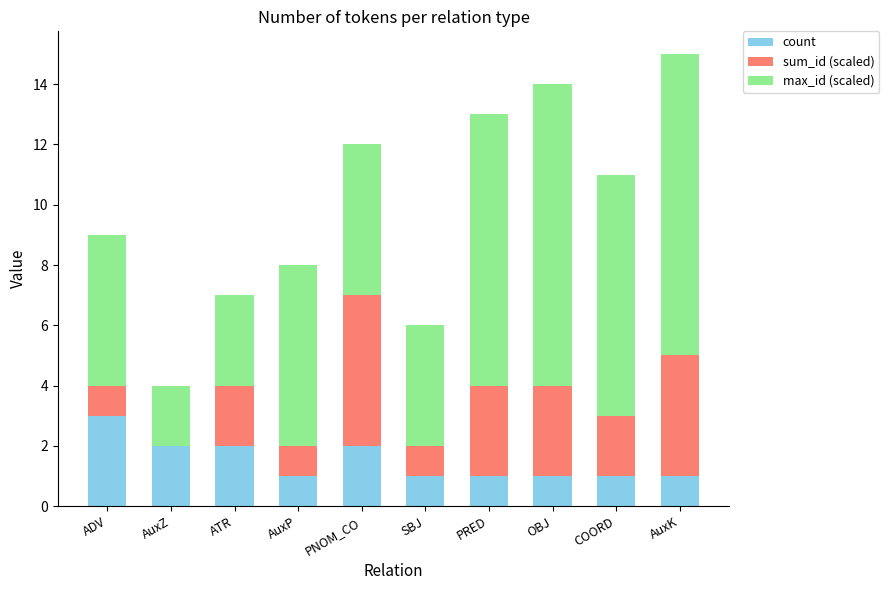

At which category is the sum across all series the highest?

AuxK